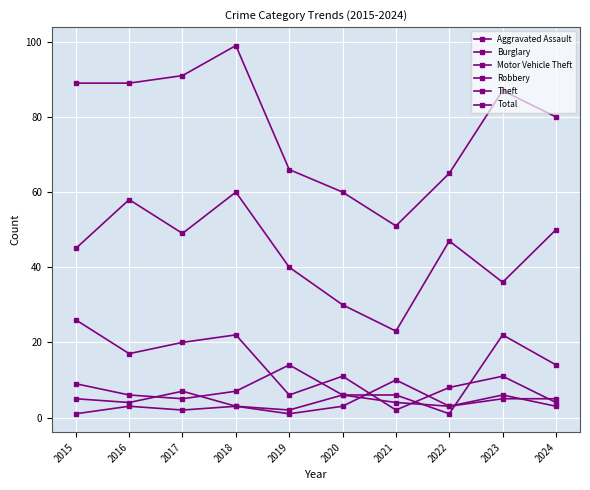

How many distinct data groups are displayed?

6